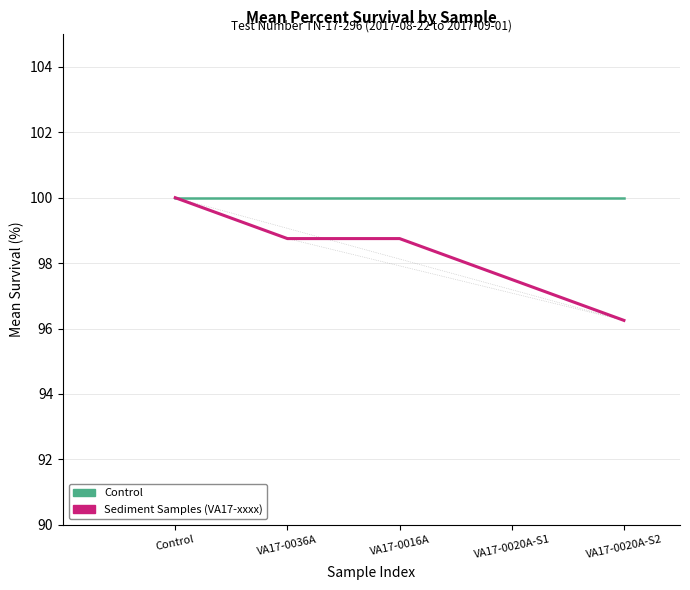

What position from the right is VA17-0020A-S2?

1